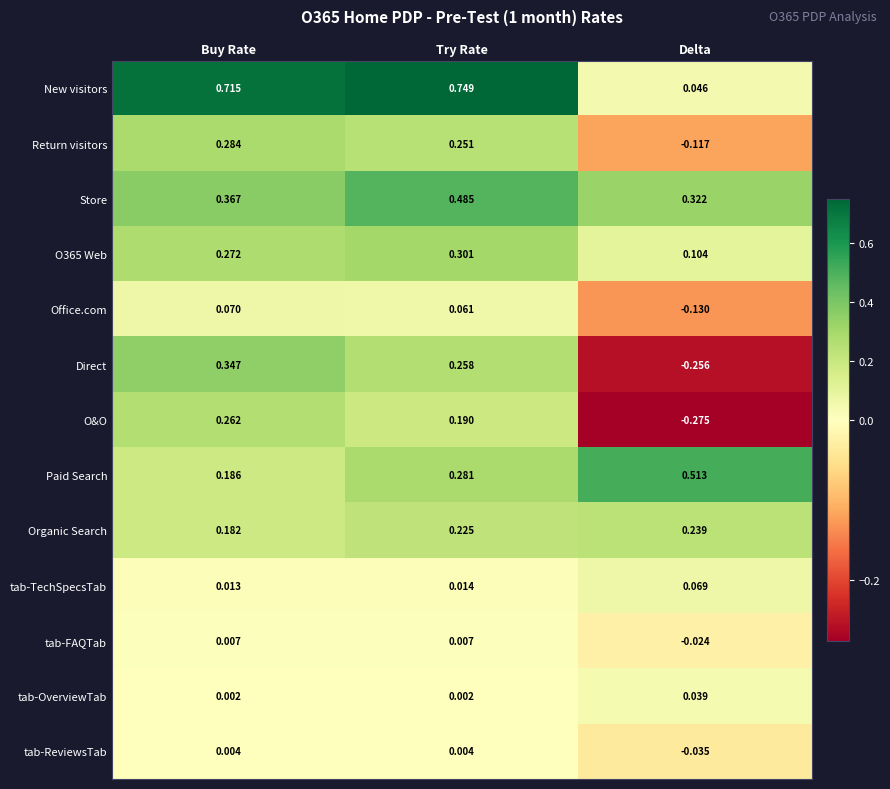

At which category is the sum across all series the highest?

Try Rate